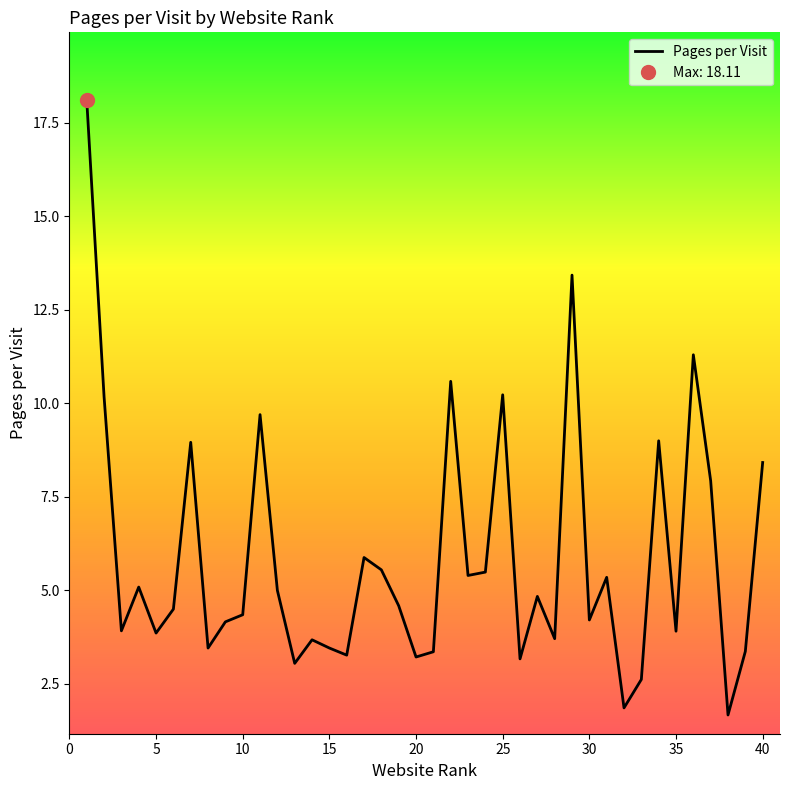

What is the minimum value for Pages per Visit?

1.7